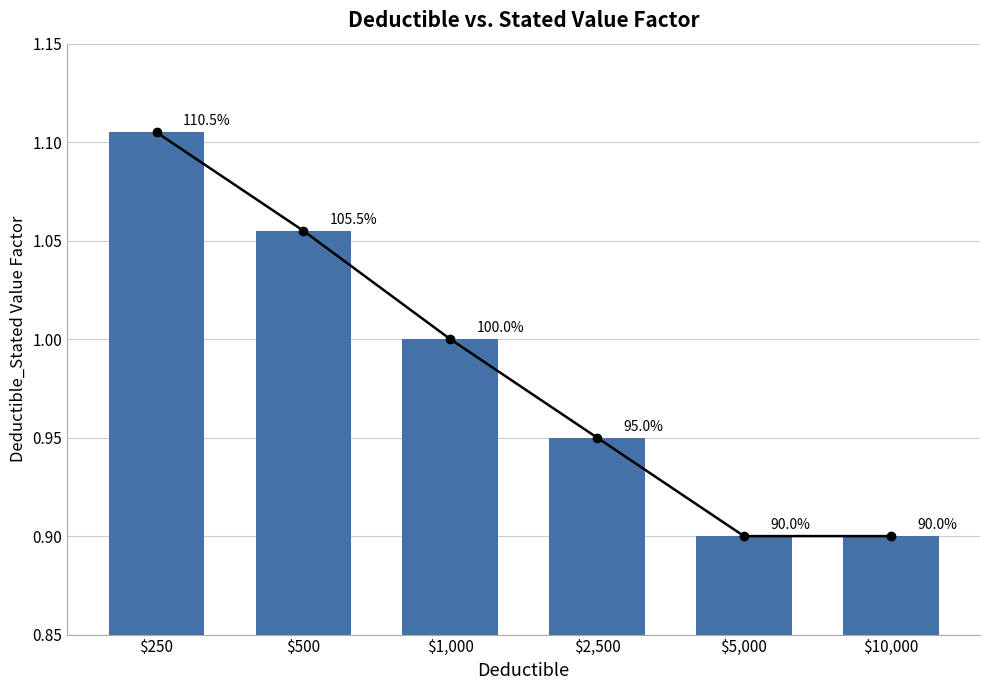

What is the sum of the values at $1,000 and $250?

2.1